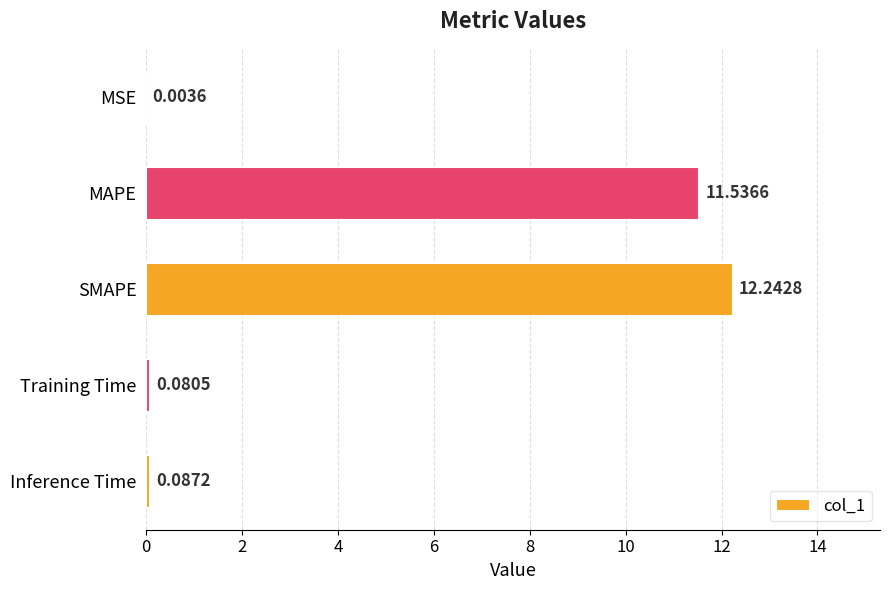

Where is the data nearest to the value 6?

MAPE